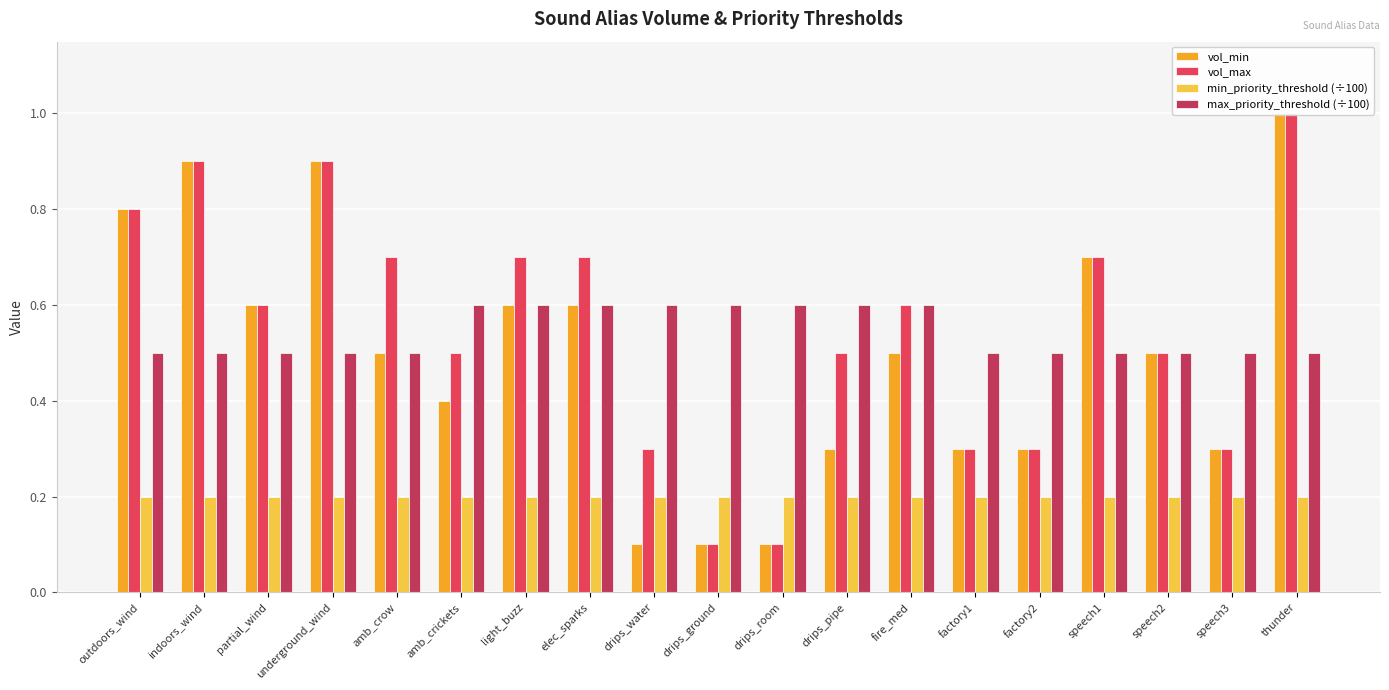

What is the difference between the maximum and minimum values in the max_priority_threshold (÷100) series?

0.1